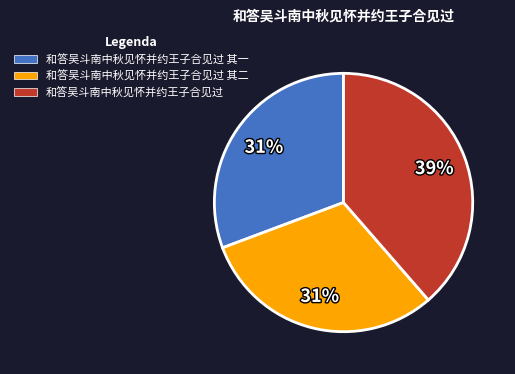

Is it true that 和答吴斗南中秋见怀并约王子合见过 is 30% of the pie?

False